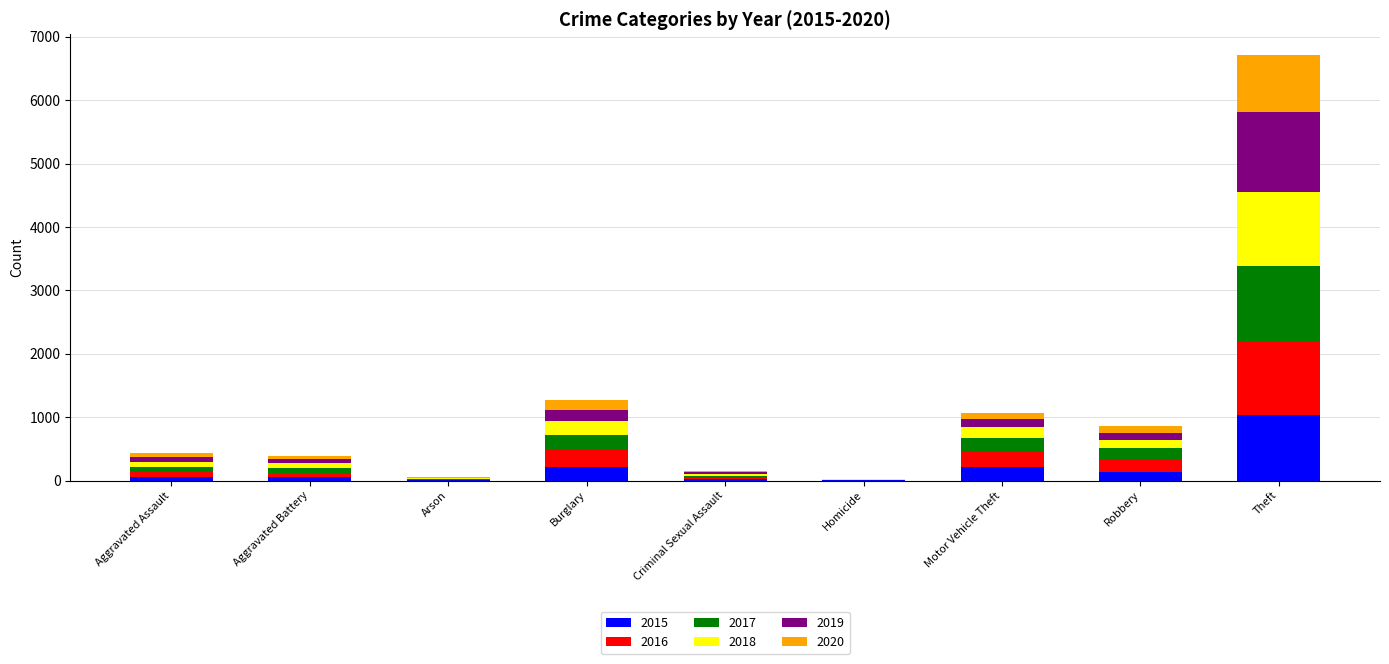

At which category is the sum across all series the highest?

Theft